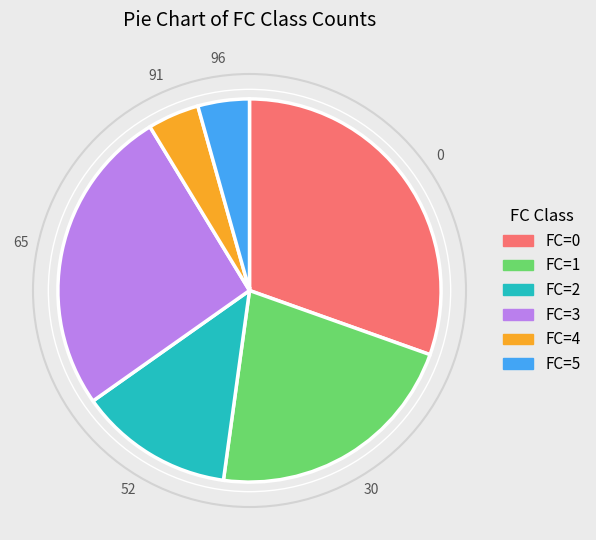

Between FC=3 and FC=4, which is larger?

FC=3